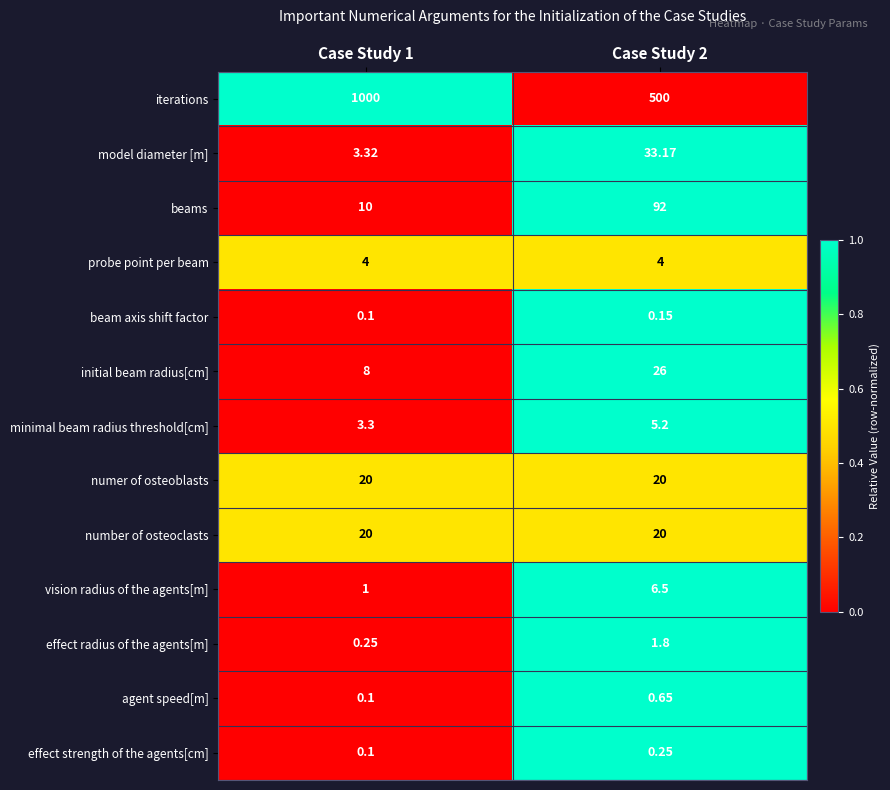

Which series changed the most between Case Study 1 and Case Study 2?

iterations